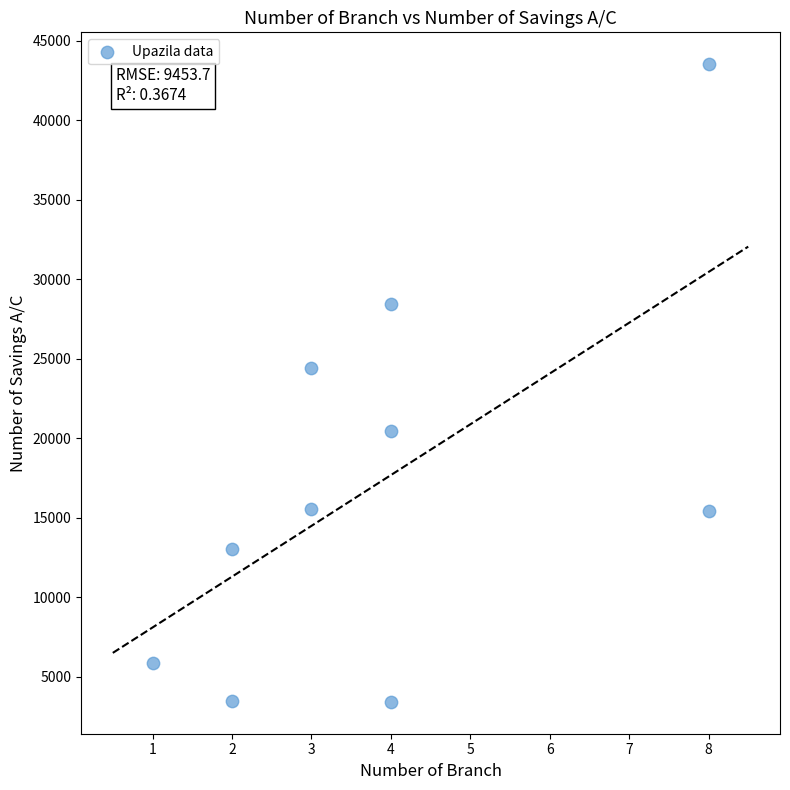

What is the average X value?

4